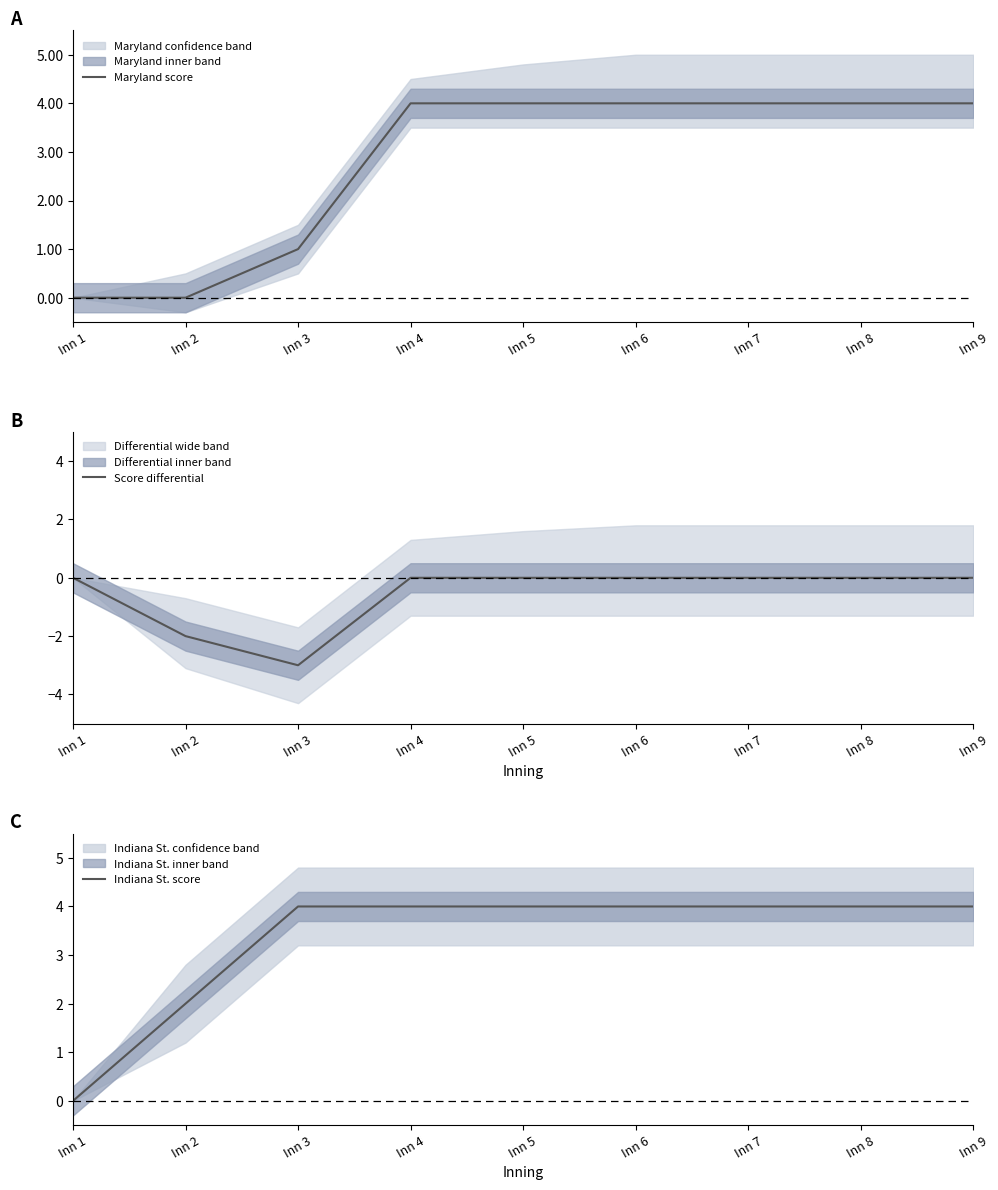

What is the difference between the second highest and minimum values in the Maryland score series?

4